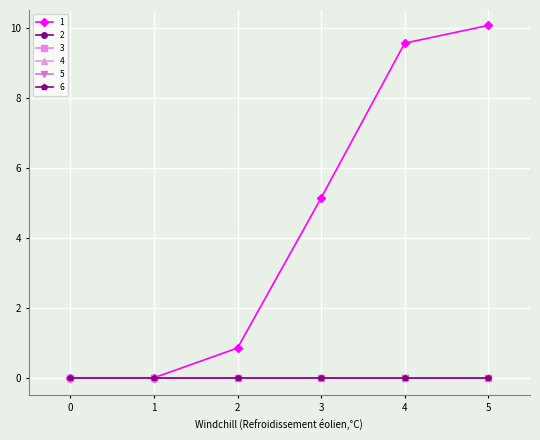

Which series has the largest total across all categories?

1